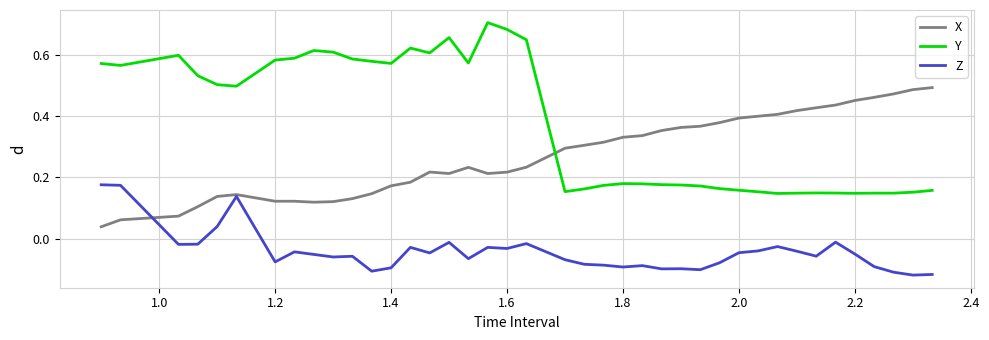

Which series has the widest spread of values?

Y